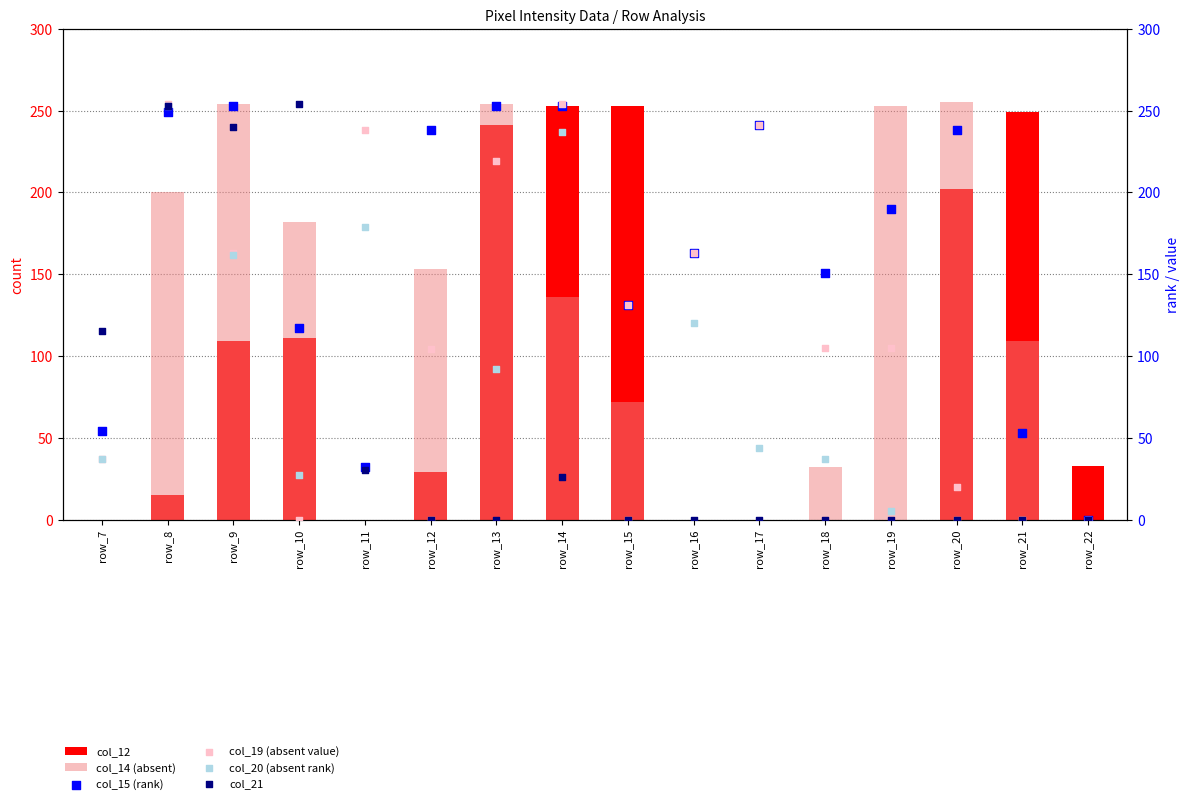

At which category is the sum across all series the highest?

row_8